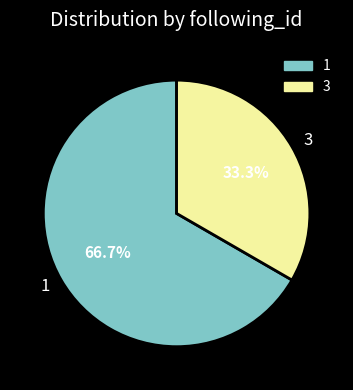

Does 1 represent more than half of the total?

Yes